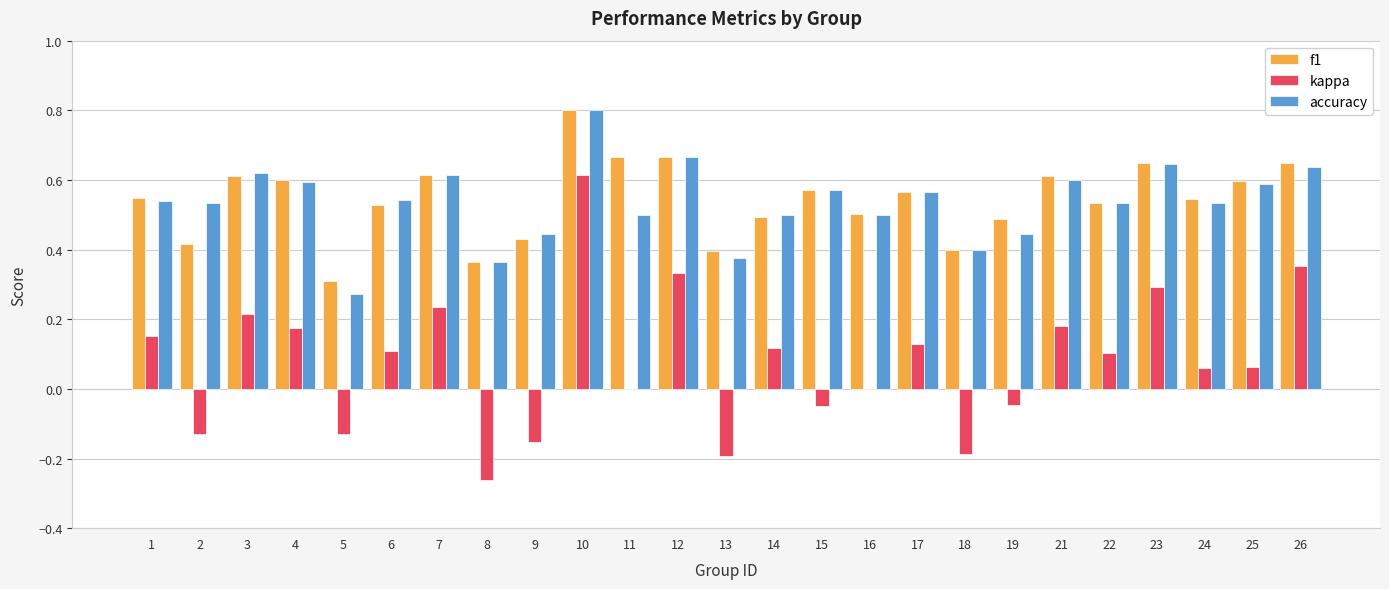

True or false: accuracy has a value of 0.5 at 14.

True